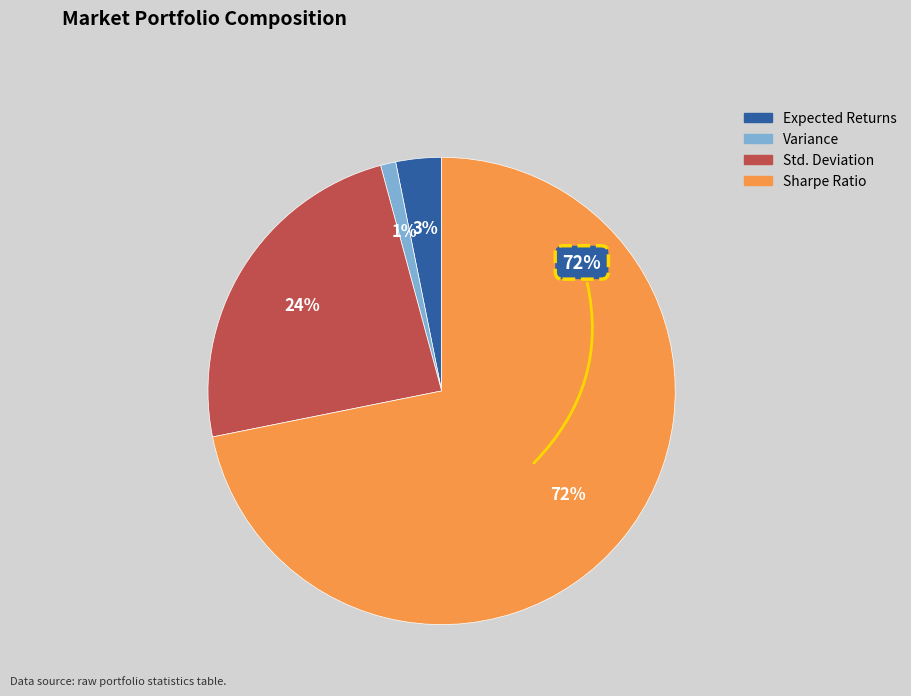

Does any single category account for the majority?

Yes